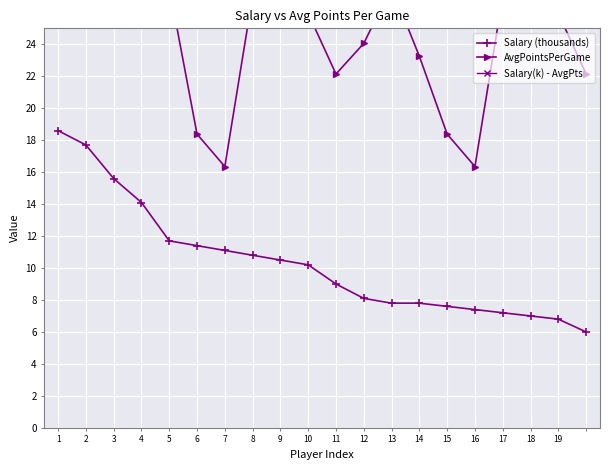

Rank the series by their average value, from highest to lowest.

AvgPointsPerGame, Salary (thousands), Salary(k) - AvgPts